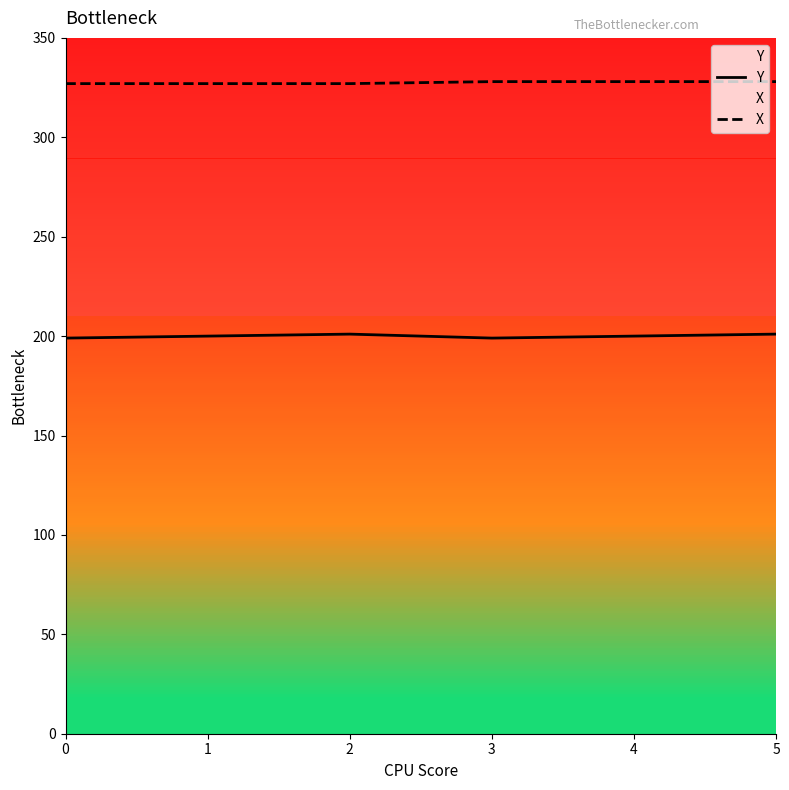

The Y series shows 201 at 5. True or false?

True